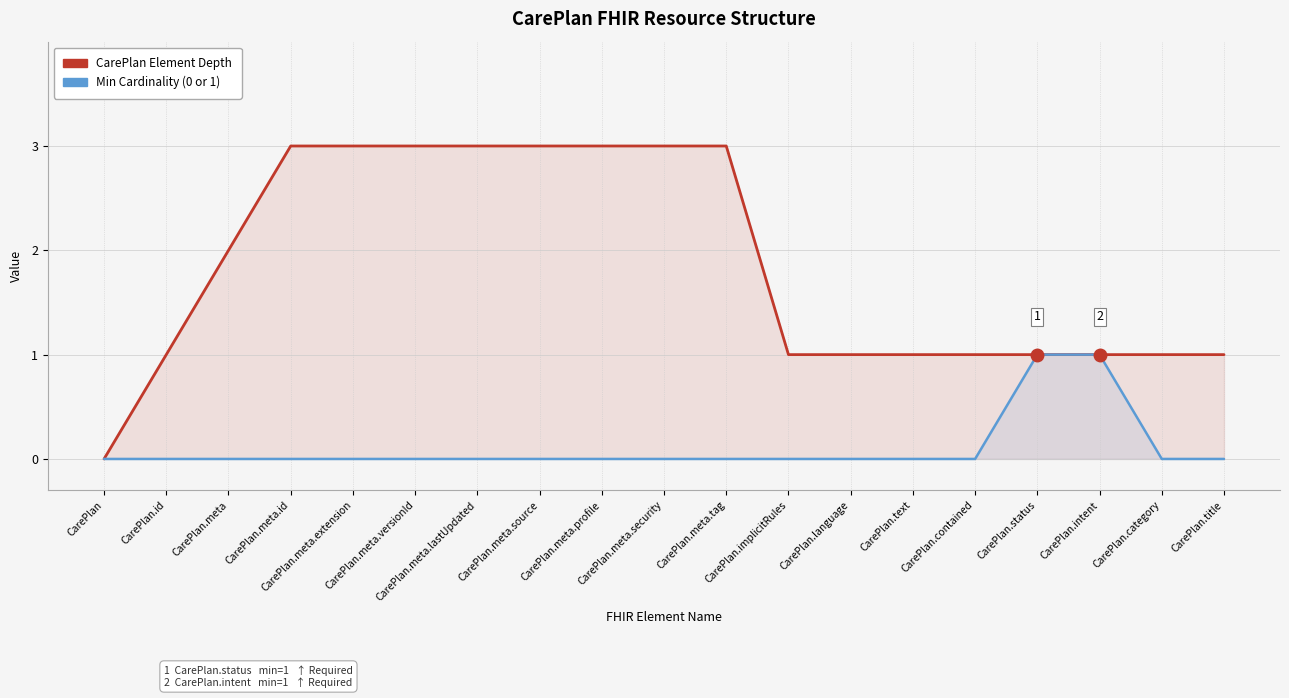

Reading left to right, transcribe all the data shown in this chart.

CarePlan Element Depth: CarePlan=0	CarePlan.id=1	CarePlan.meta=2	CarePlan.meta.id=3	CarePlan.meta.extension=3	CarePlan.meta.versionId=3	CarePlan.meta.lastUpdated=3	CarePlan.meta.source=3	CarePlan.meta.profile=3	CarePlan.meta.security=3	CarePlan.meta.tag=3	CarePlan.implicitRules=1	CarePlan.language=1	CarePlan.text=1	CarePlan.contained=1	CarePlan.status=1	CarePlan.intent=1	CarePlan.category=1	CarePlan.title=1
Min Cardinality (0 or 1): CarePlan=0	CarePlan.id=0	CarePlan.meta=0	CarePlan.meta.id=0	CarePlan.meta.extension=0	CarePlan.meta.versionId=0	CarePlan.meta.lastUpdated=0	CarePlan.meta.source=0	CarePlan.meta.profile=0	CarePlan.meta.security=0	CarePlan.meta.tag=0	CarePlan.implicitRules=0	CarePlan.language=0	CarePlan.text=0	CarePlan.contained=0	CarePlan.status=1	CarePlan.intent=1	CarePlan.category=0	CarePlan.title=0